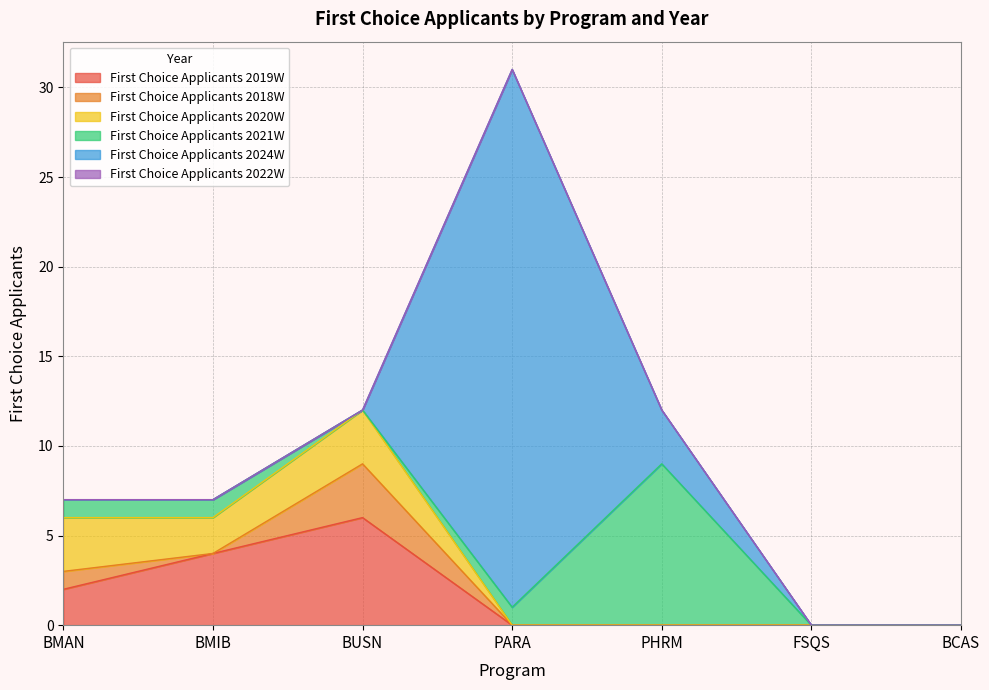

At how many categories does at least one series exceed 3?

4